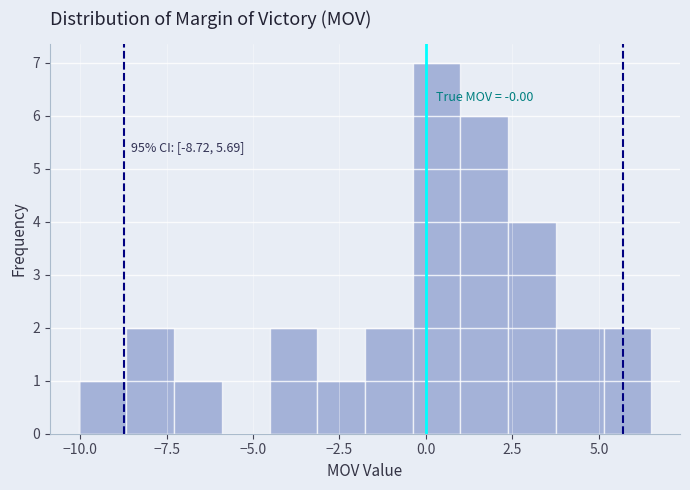

Read against the x-axis, roughly where is the centre of the tallest bar?

0.5